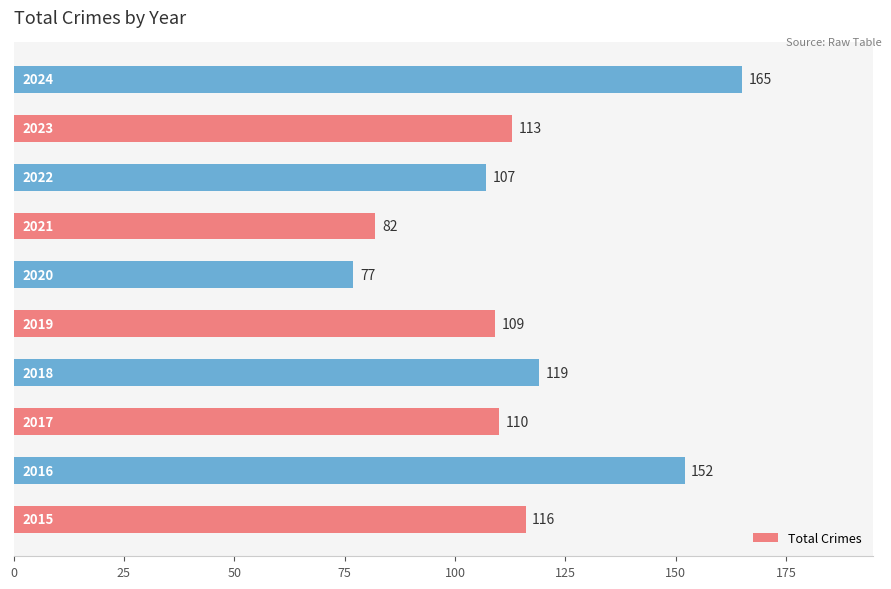

What is the difference between the second highest and second lowest values?

70